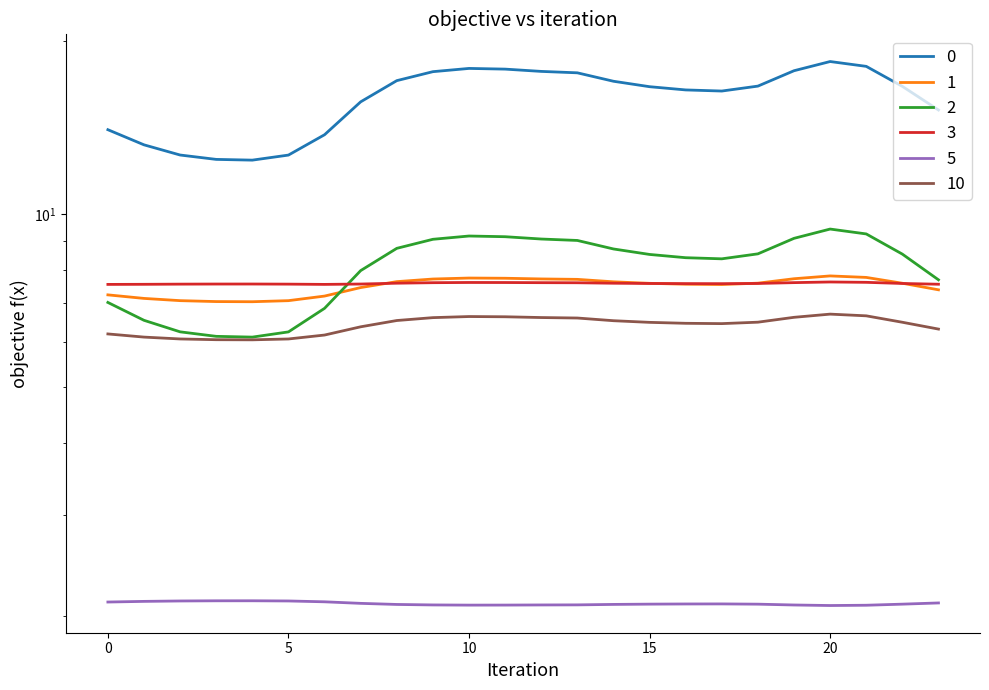

Rank the series by their maximum value, from lowest to highest.

5, 10, 3, 1, 2, 0